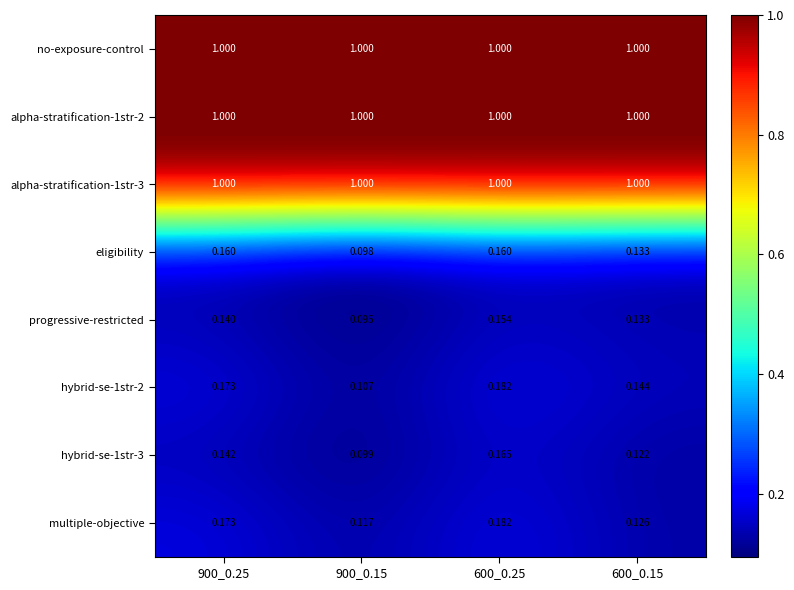

Between 900_0.15 and 600_0.15, which series saw the biggest shift?

progressive-restricted